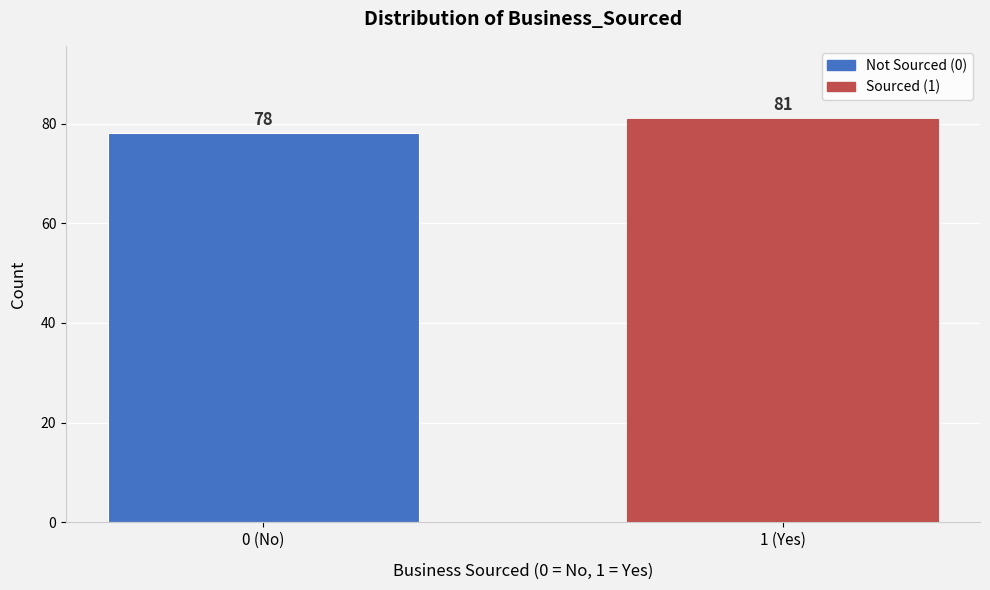

Reading right to left, list all the values displayed in this chart.

1 (Yes)=81	0 (No)=78